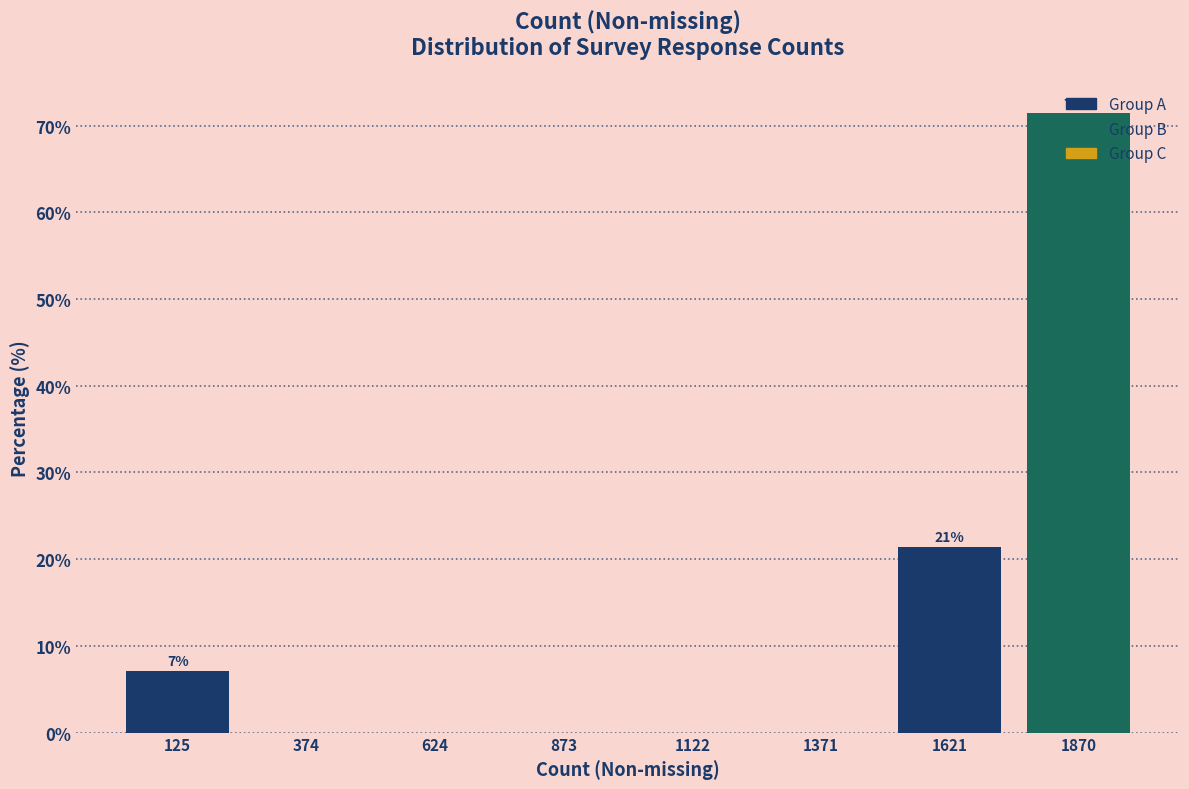

Which range on the x-axis has the tallest bar?

1750 to 2000